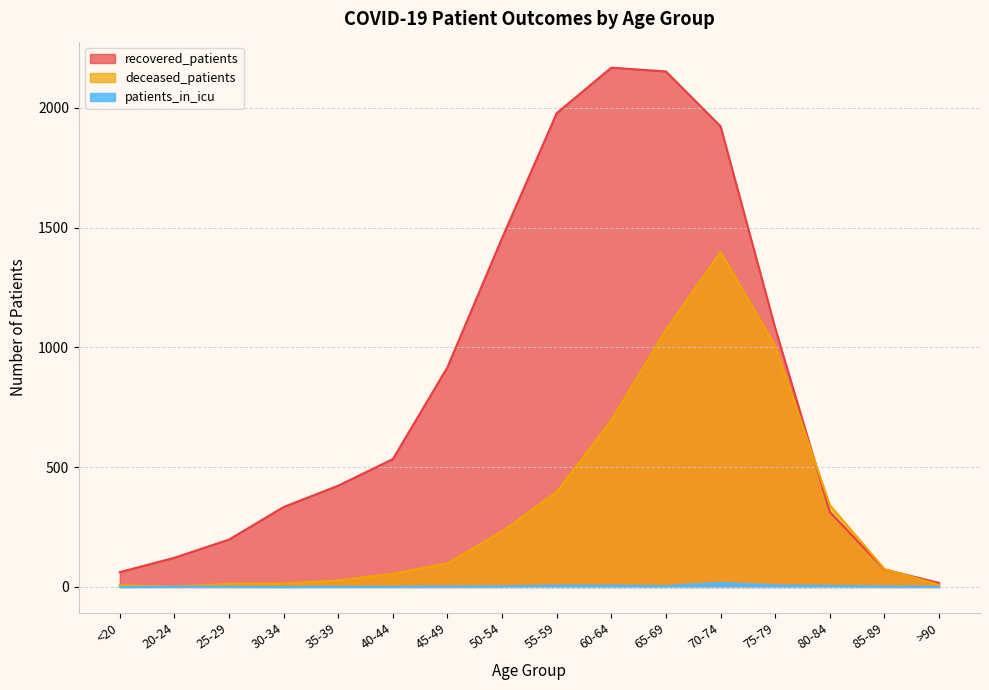

True or false: deceased_patients has a value of 75 at 85-89.

True